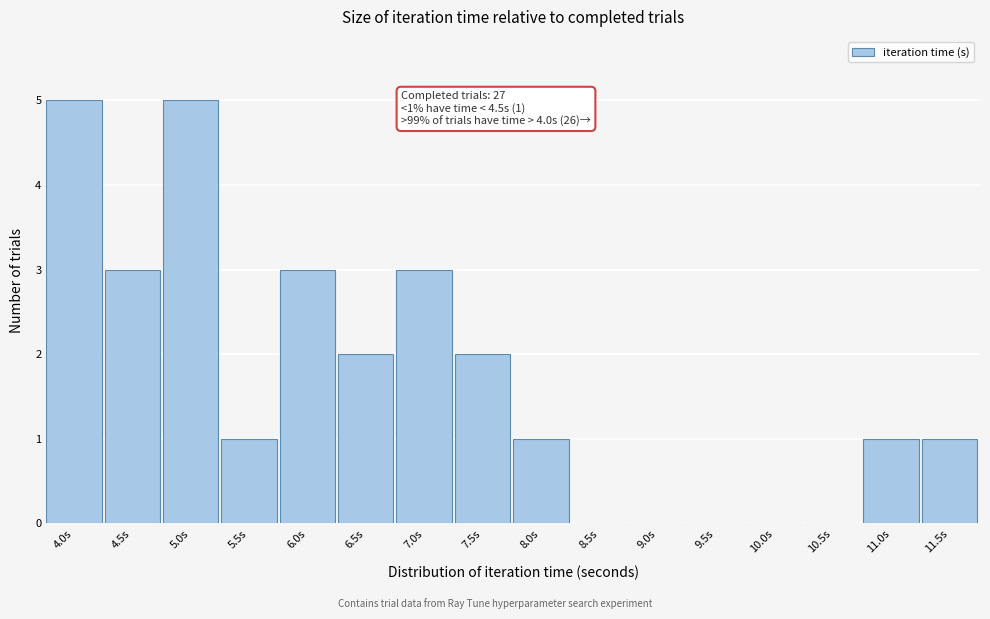

Reading left to right, extract all data points from this chart.

4.0s=5	4.5s=3	5.0s=5	5.5s=1	6.0s=3	6.5s=2	7.0s=3	7.5s=2	8.0s=1	8.5s=0	9.0s=0	9.5s=0	10.0s=0	10.5s=0	11.0s=1	11.5s=1